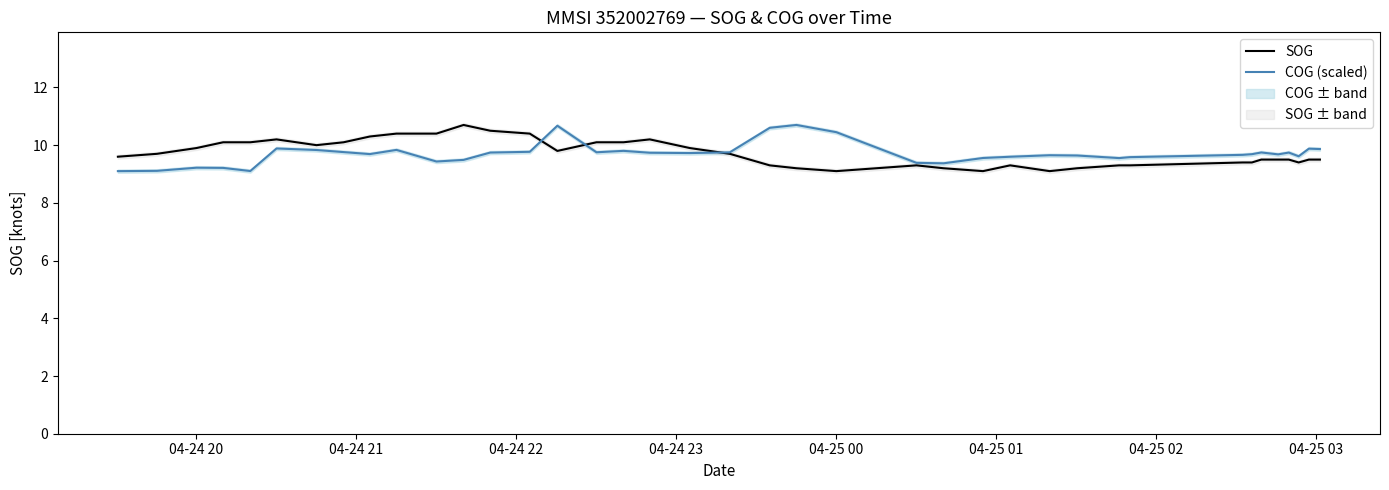

What is the highest value of the SOG series?

10.7